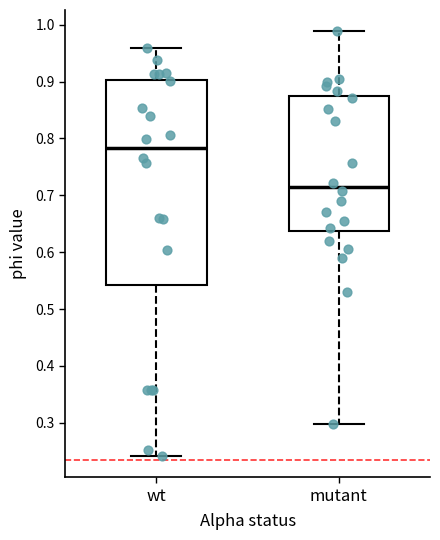

Comparing the boxes themselves (not the whiskers), which one is the tallest?

wt